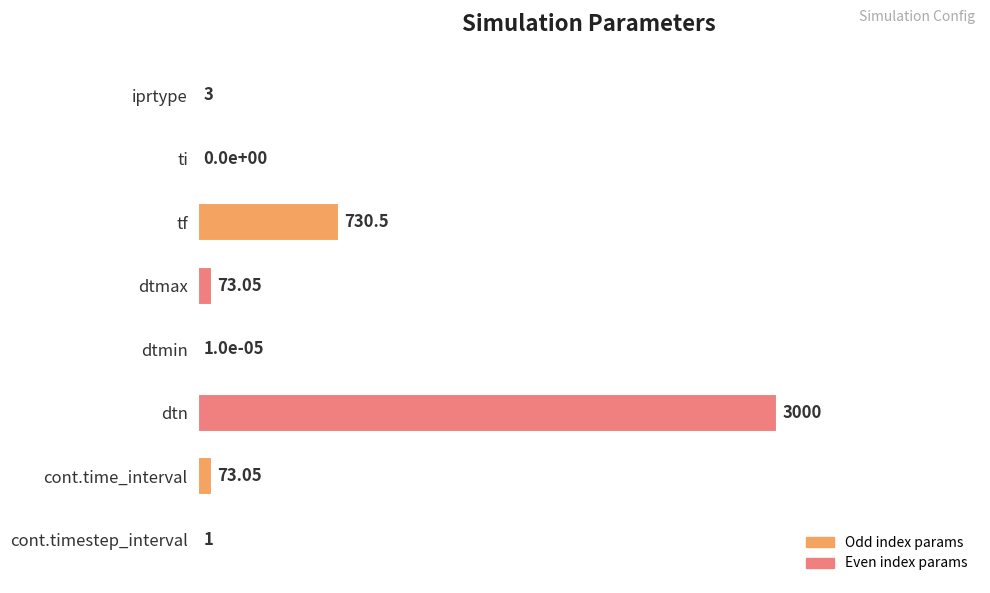

Are the bars horizontal?

Yes